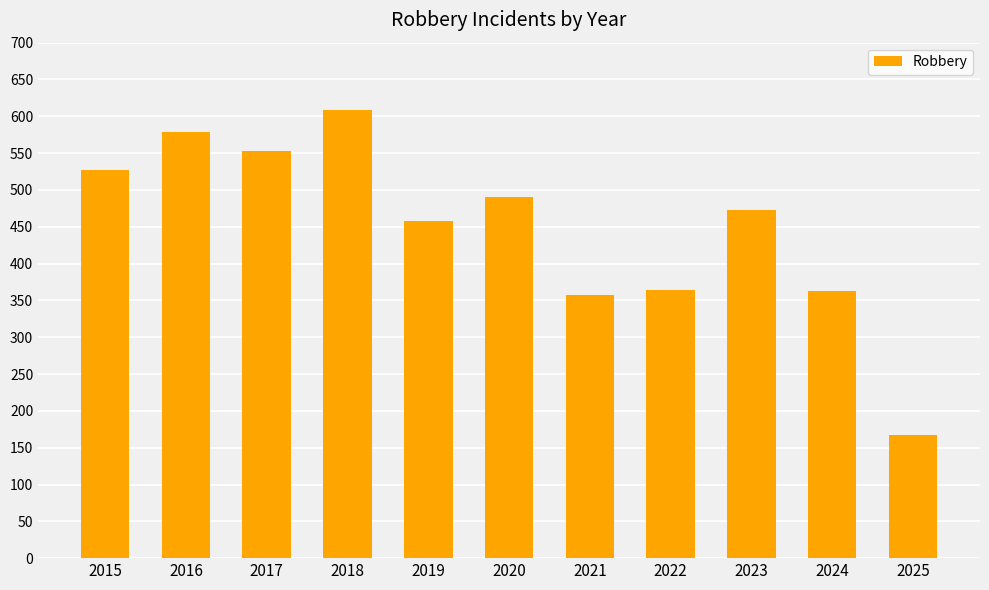

Which label corresponds to the smallest value in the chart?

2025